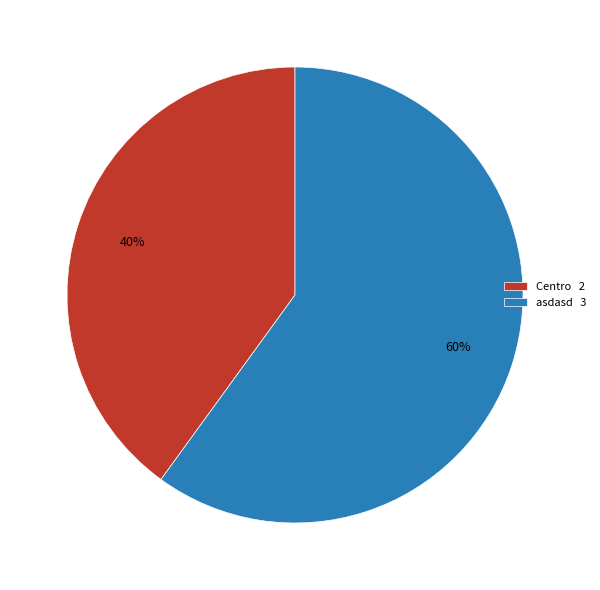

Approximately how many times larger is the value at Centro compared to asdasd?

0.7